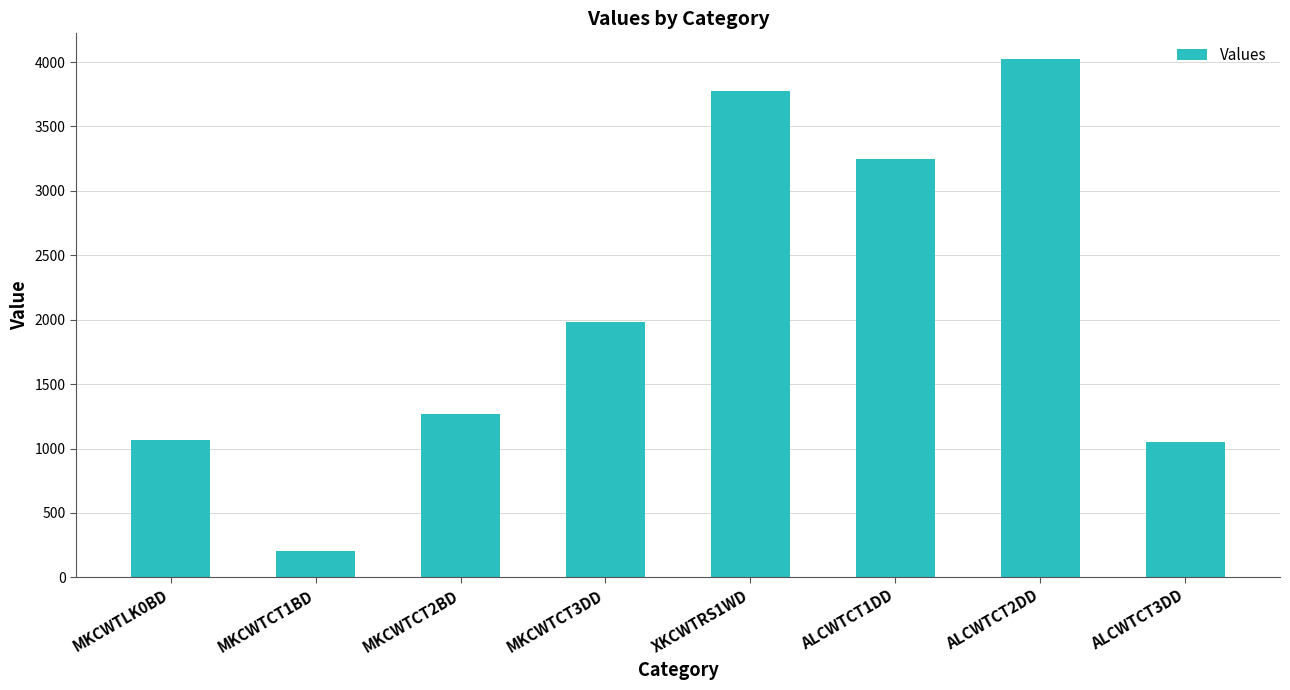

Where does the data first go above 1983?

MKCWTCT3DD